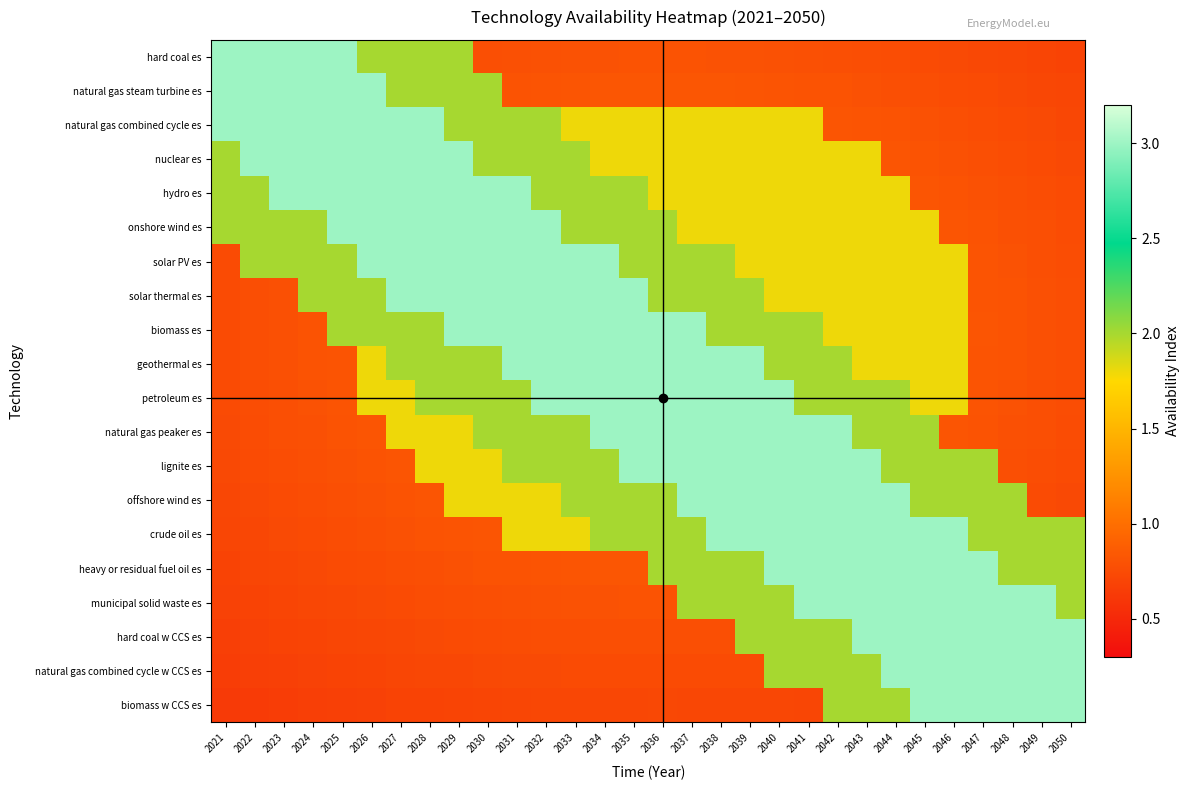

What is the smallest value displayed?

0.6